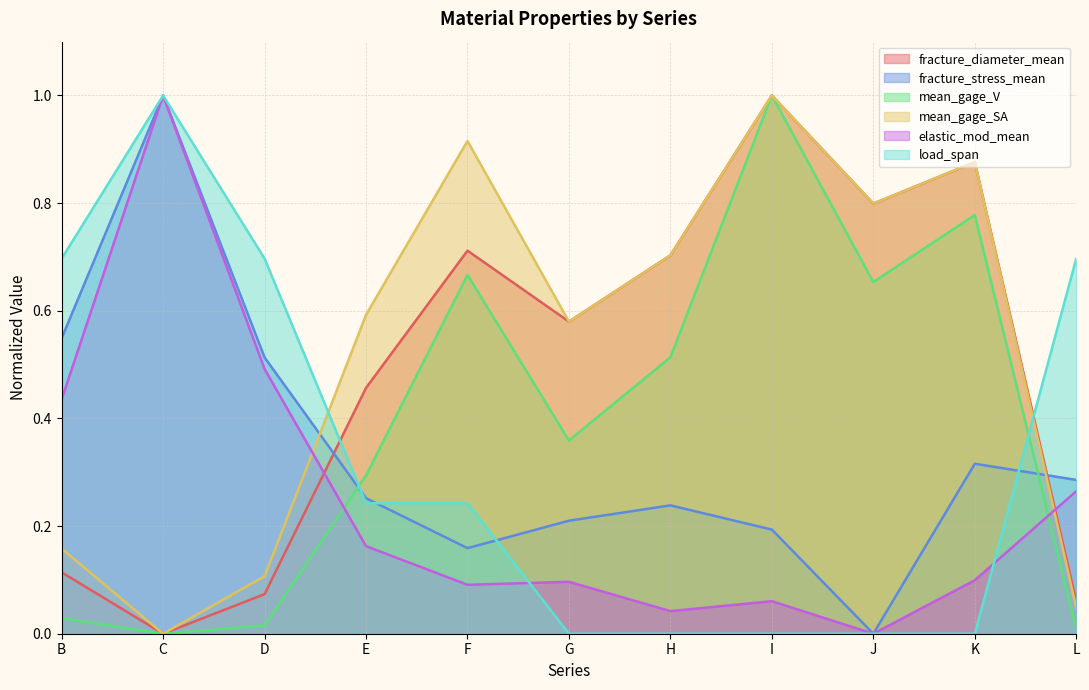

How many data points in fracture_diameter_mean are above 0?

10